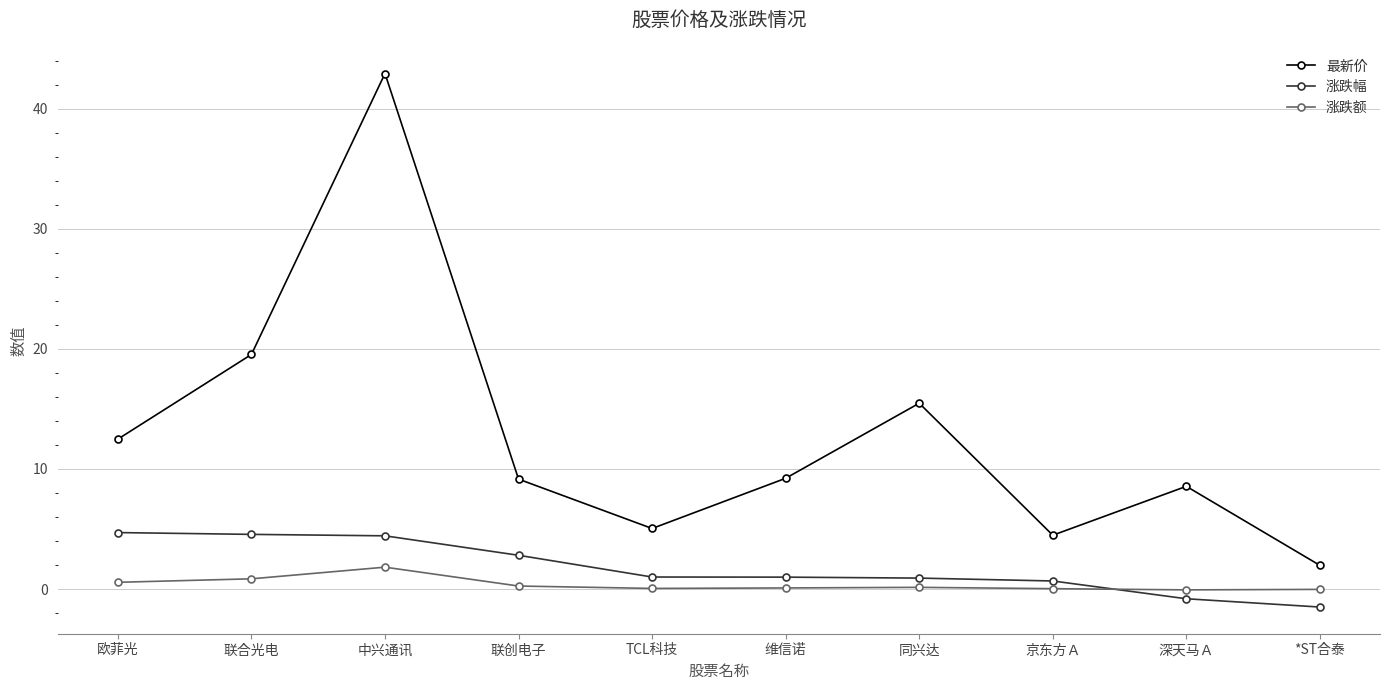

True or false: 最新价 and 涨跌幅 cross at least once.

False